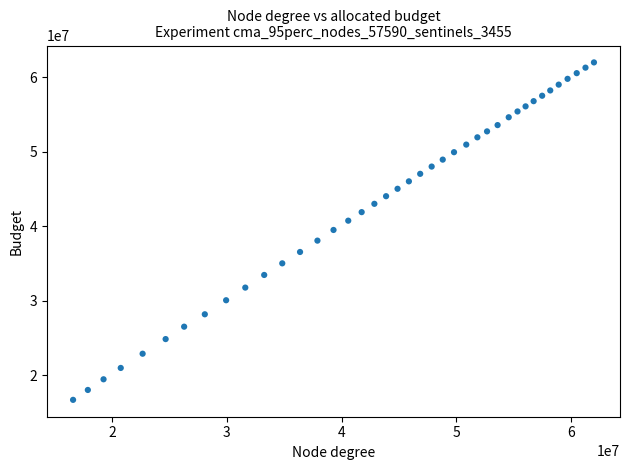

What is the range of Y values (max minus min)?

45274921.8